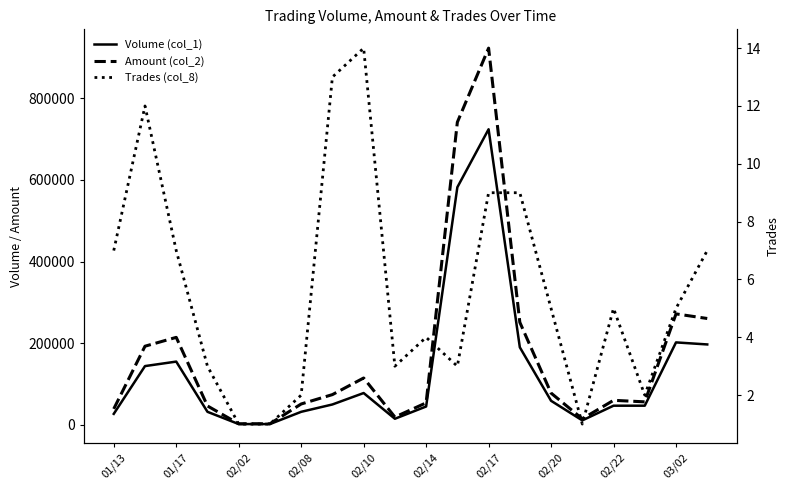

What is the difference between the highest and lowest values at 02/17?

922681